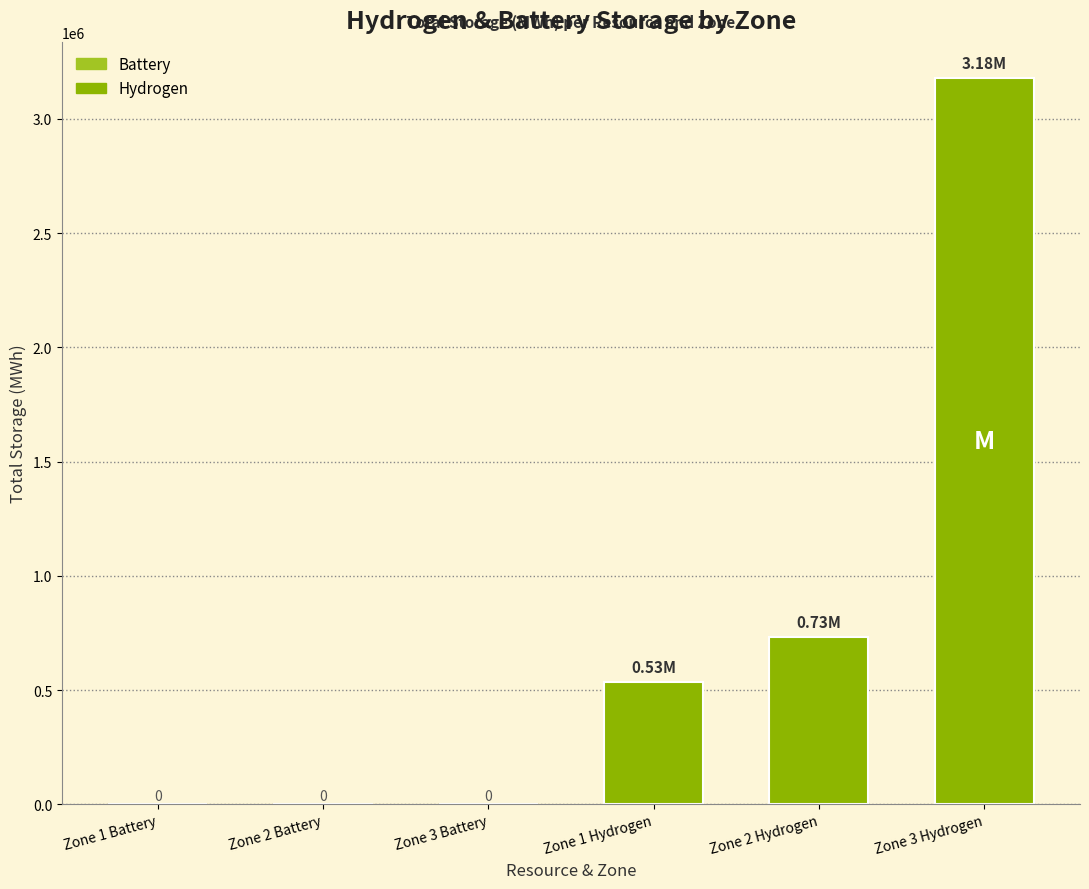

Which has a higher value, Zone 3 Battery or Zone 2 Hydrogen?

Zone 2 Hydrogen